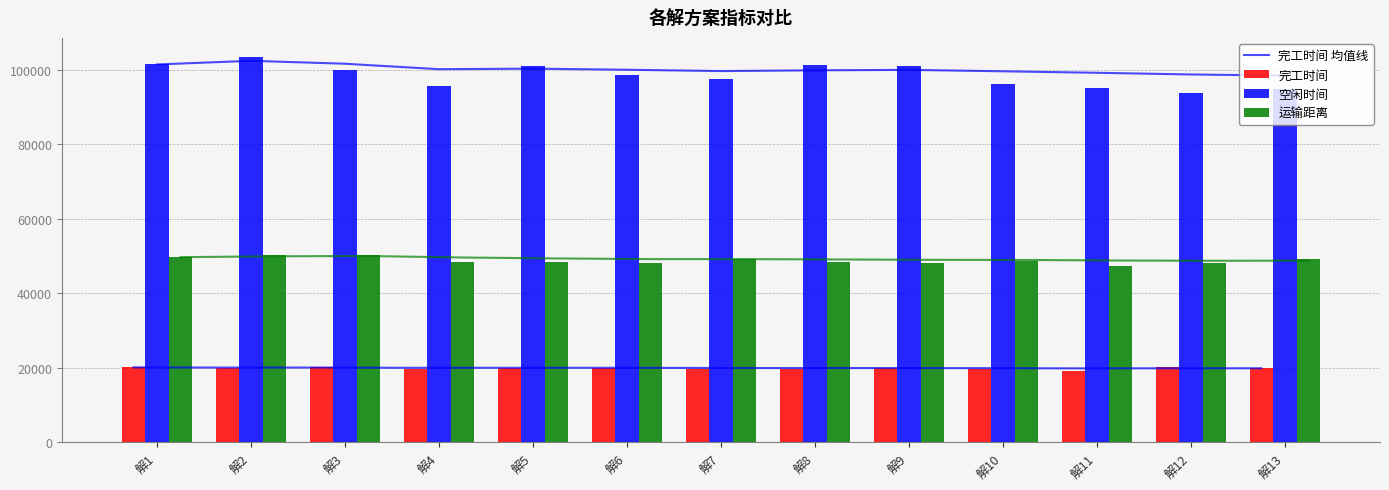

What is the value of the 空闲时间 bar at the 5th from the left?

100953.5